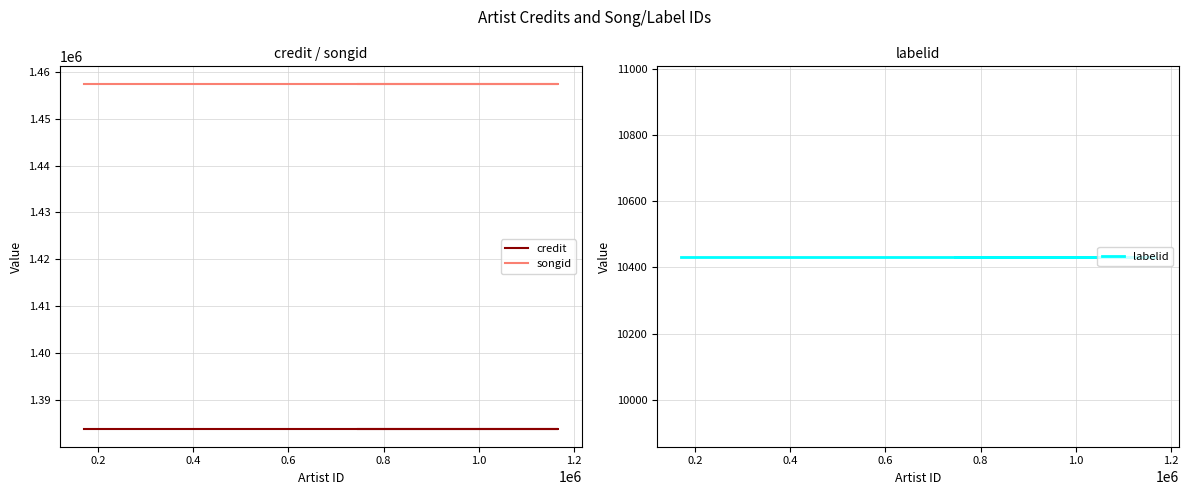

Rank the series by their maximum value, from highest to lowest.

songid, credit, labelid